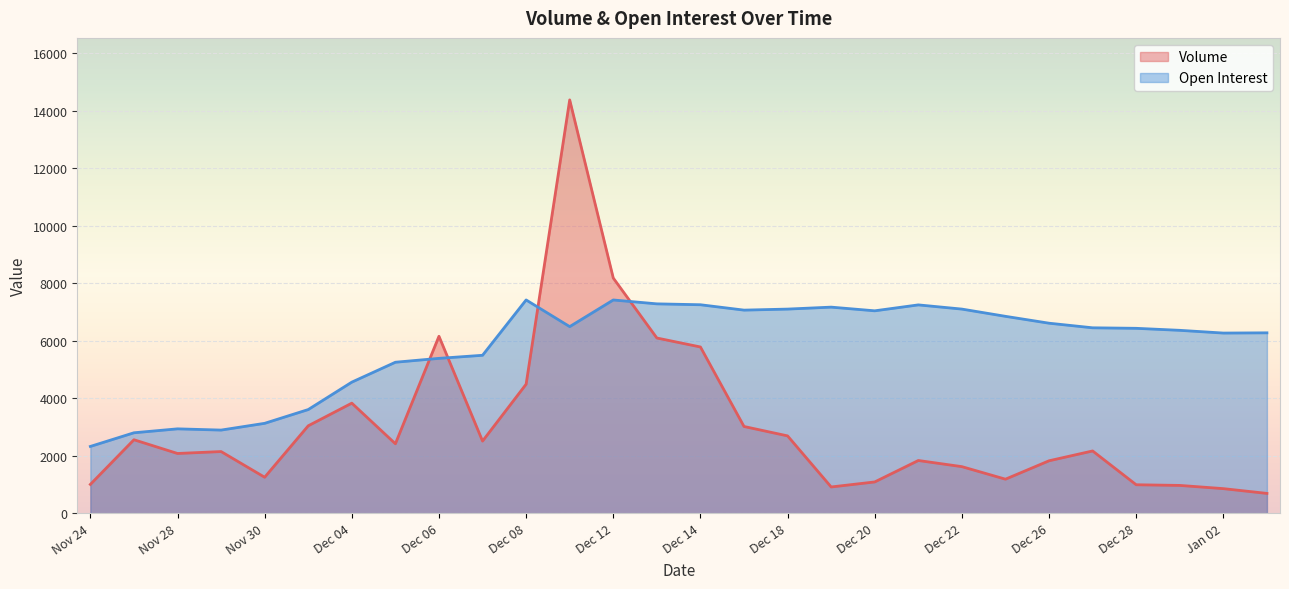

How many lines are shown in the chart?

2